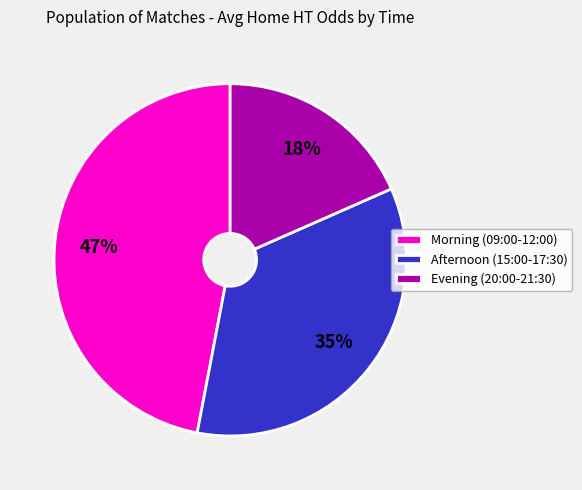

What is the largest slice in the pie chart?

Morning (09:00-12:00)